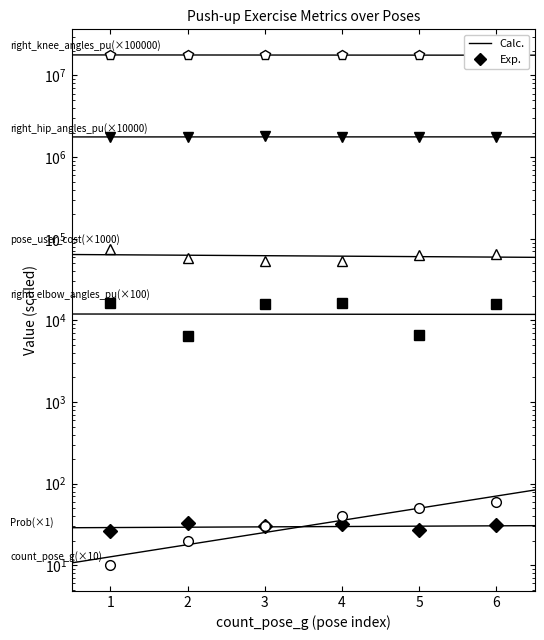

Rank the series at 6 from lowest to highest value.

Prob, count_pose_g, right_elbow_angles_pu, pose_user_cost, right_hip_angles_pu, right_knee_angles_pu